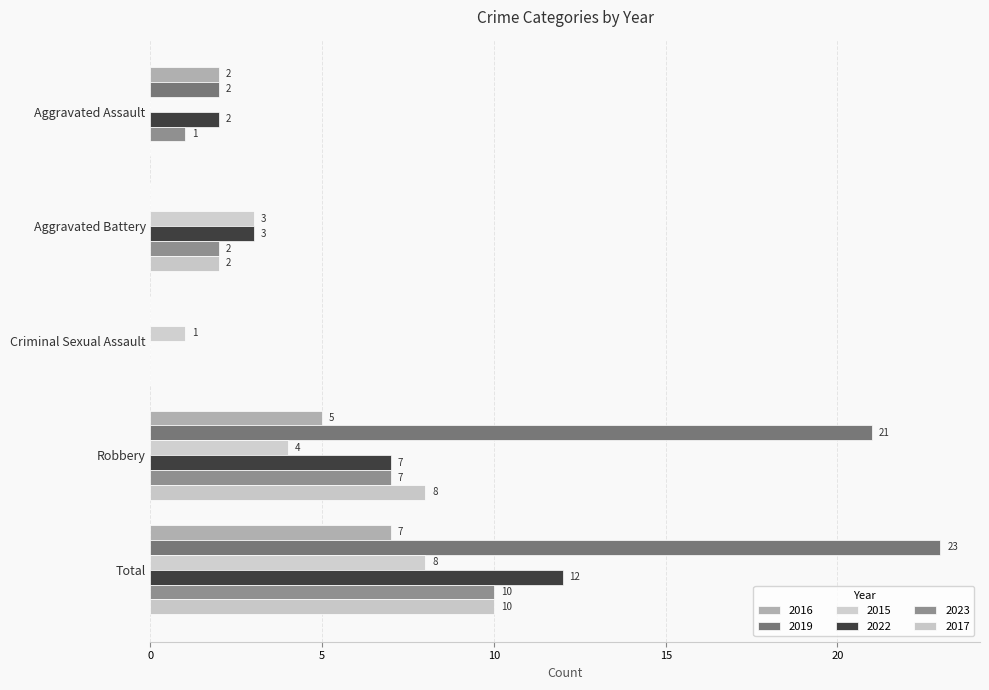

Rank the series at Total from highest to lowest value.

2019, 2022, 2023, 2017, 2015, 2016